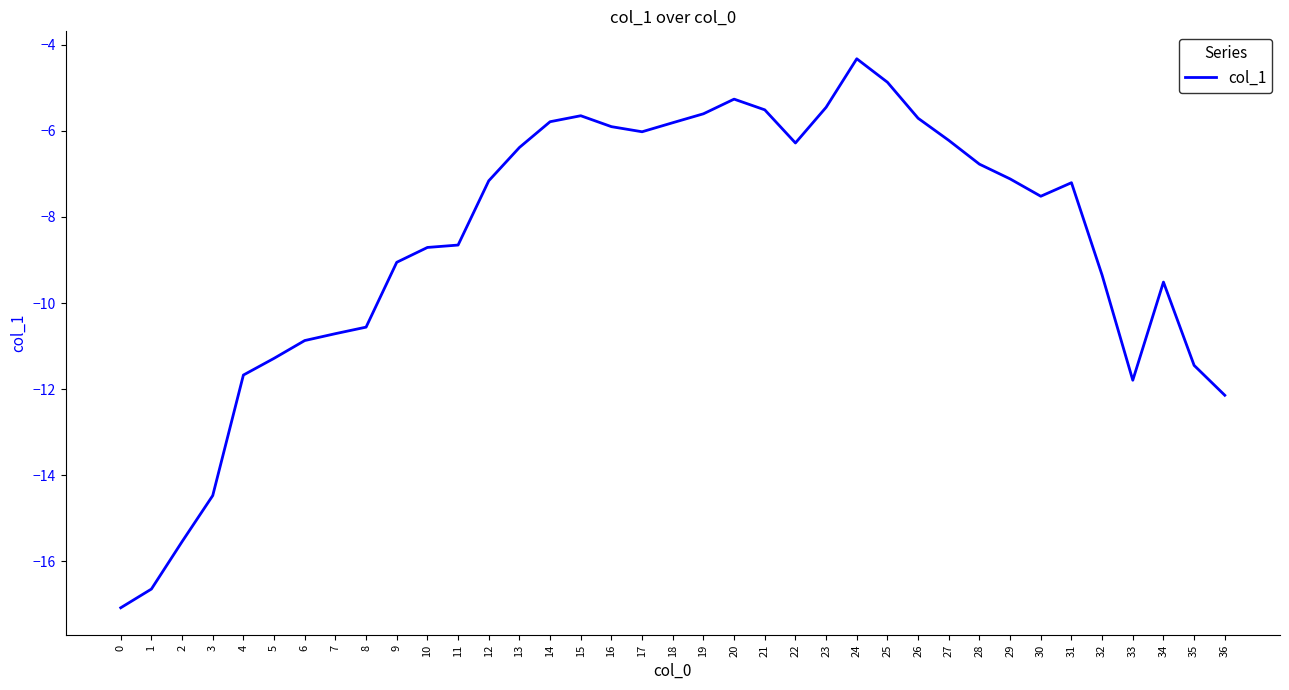

The value at 3 is -14.5. True or false?

True